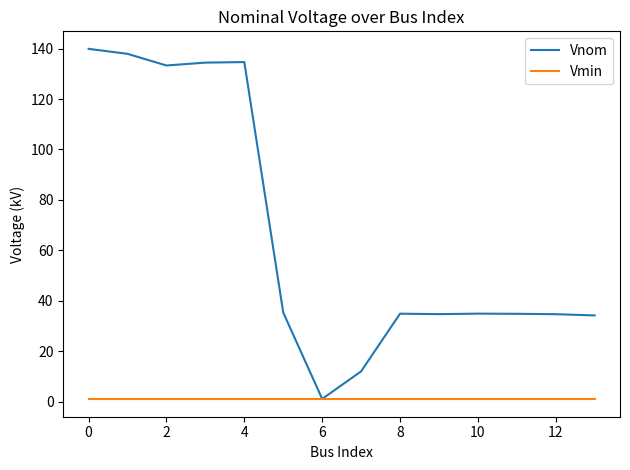

What is the greatest value displayed?

139.9